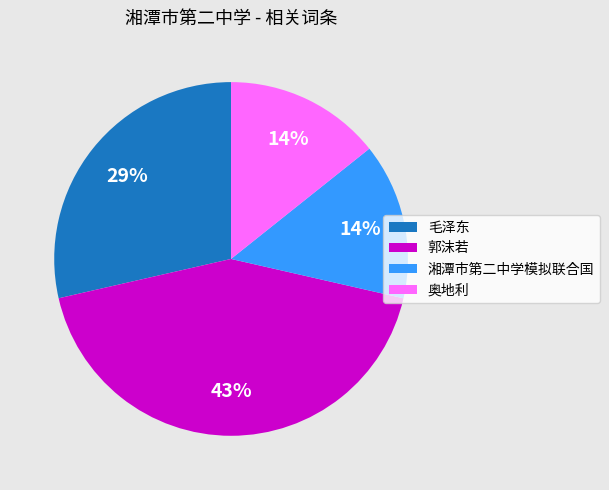

What is the largest slice in the pie chart?

郭沫若